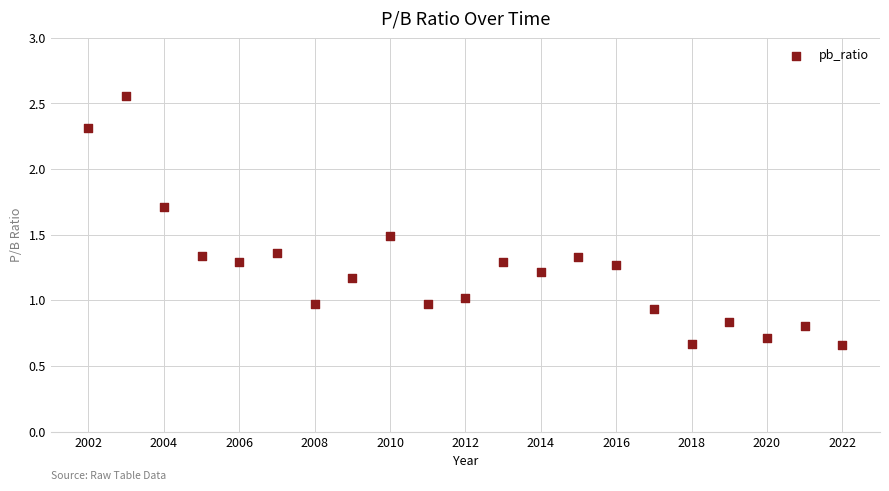

What is the range of Y values (max minus min)?

1.9